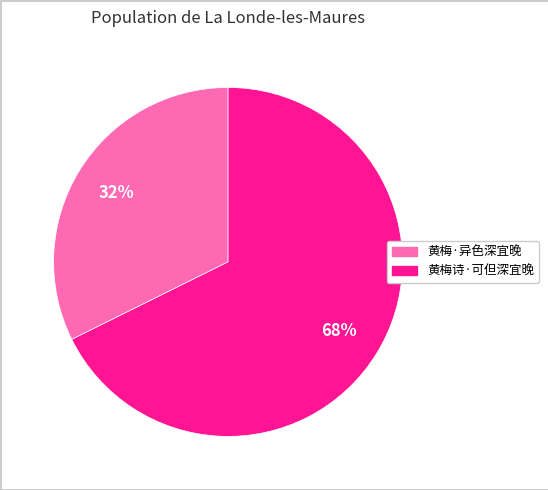

To the nearest percent, what is the combined percentage of 黄梅·异色深宜晚 and 黄梅诗·可但深宜晚?

100%